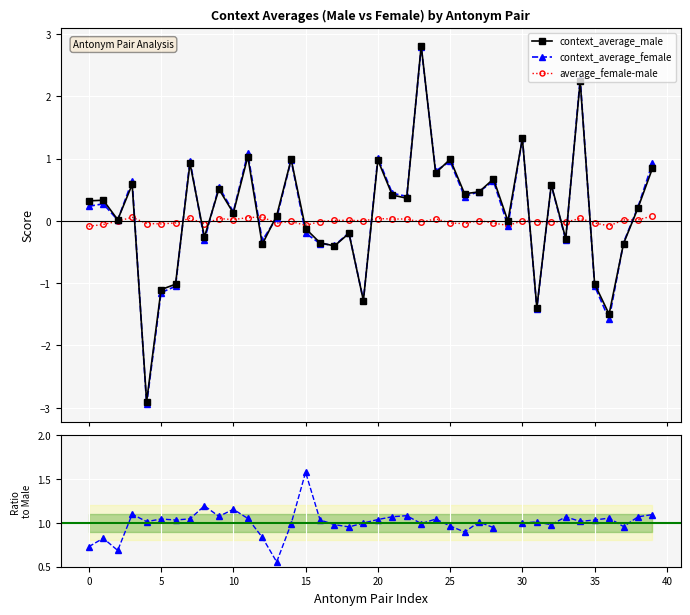

What is the total value across all series at 18?

0.6